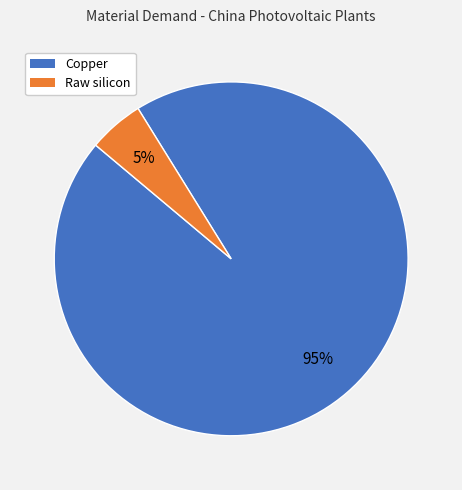

To the nearest percent, what is the combined percentage of Copper and Raw silicon?

100%